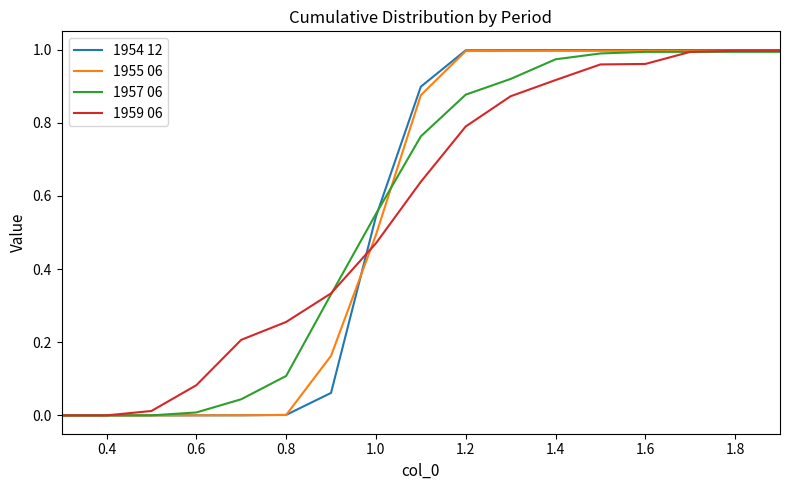

Which series has the largest range (max minus min)?

1954 12